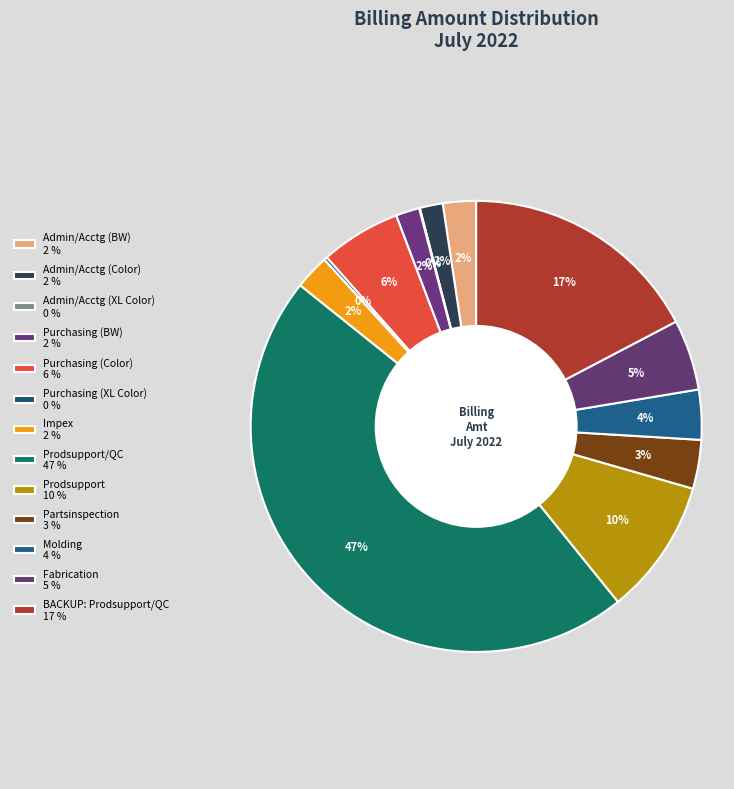

Is there a majority slice in this chart?

No